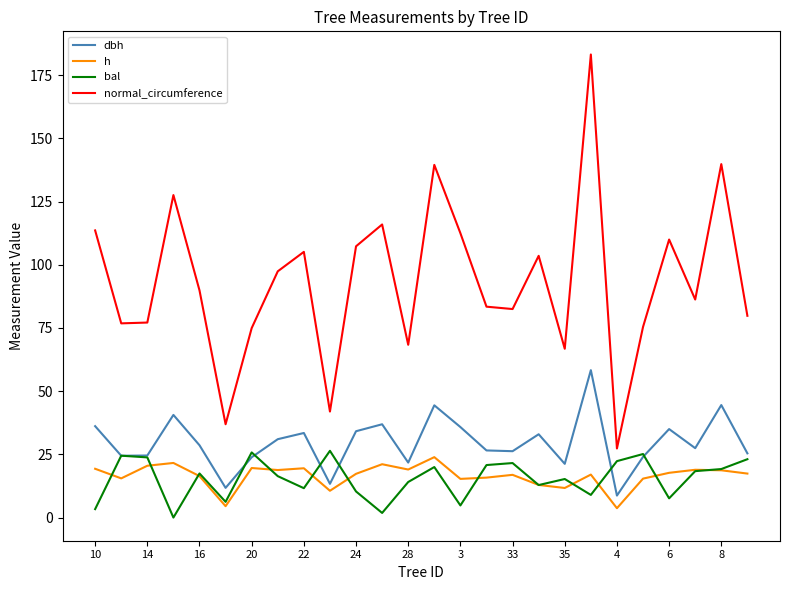

What is the highest value of the dbh series?

58.3